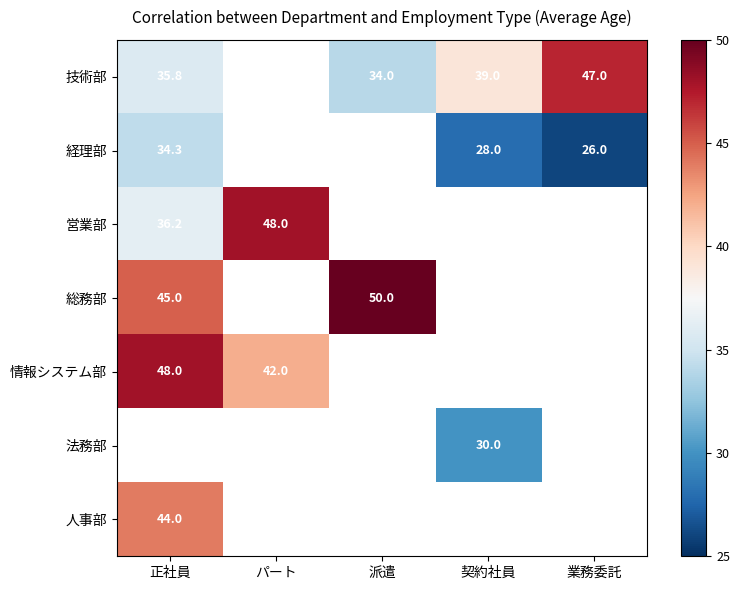

How many positive values does the 技術部 series have?

4